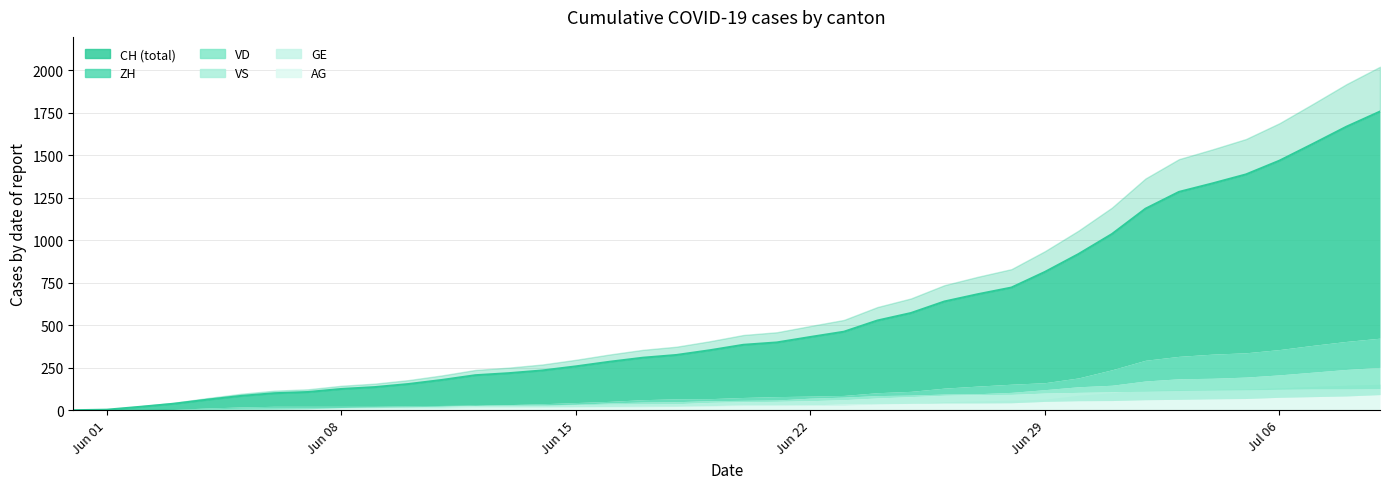

At which label does ZH first exceed 75?

2020-06-21